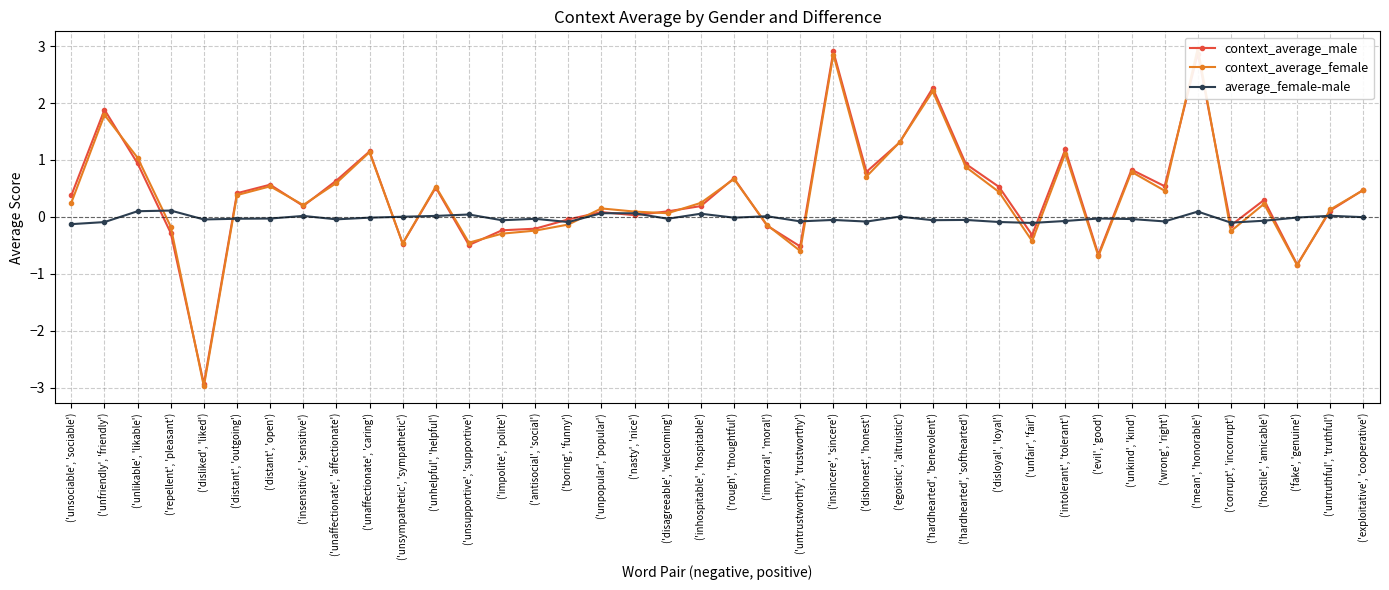

What is the highest value of the context_average_female series?

3.0